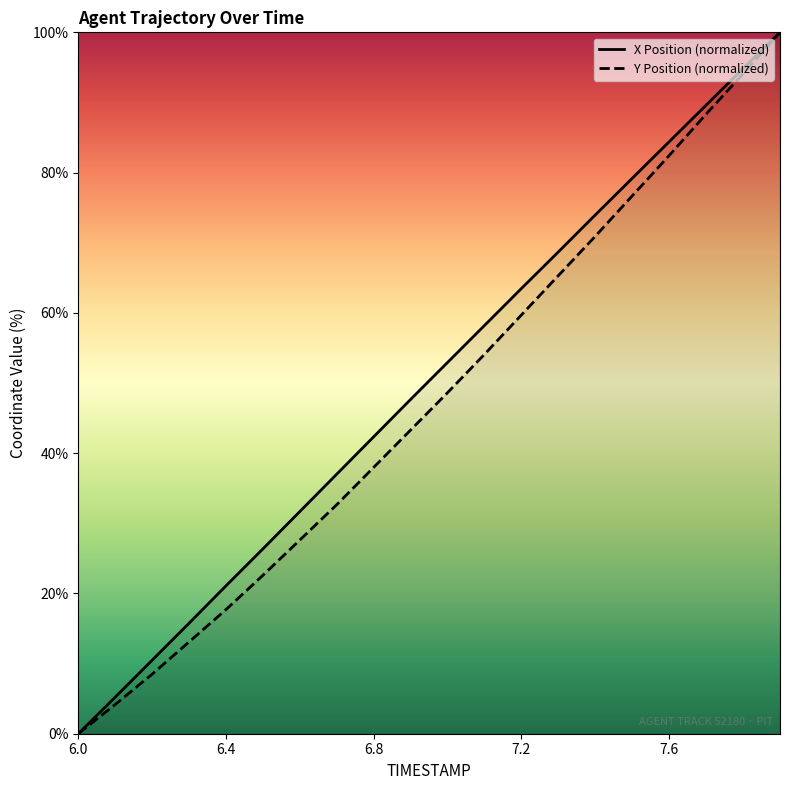

What is the highest value of the Y Position (normalized) series?

100.0